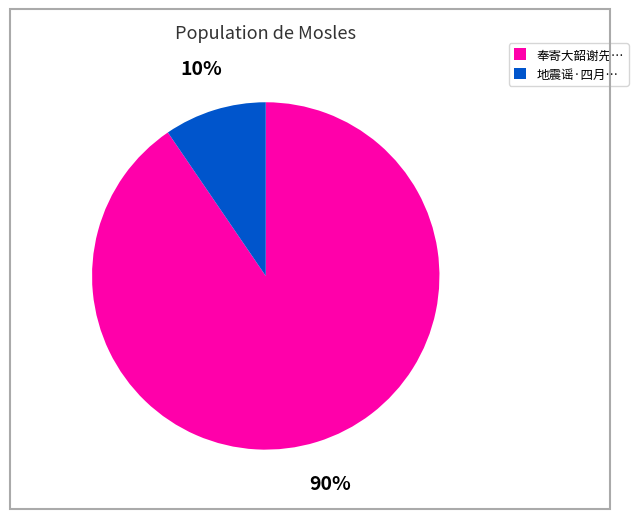

Count the number of slices in the pie.

2